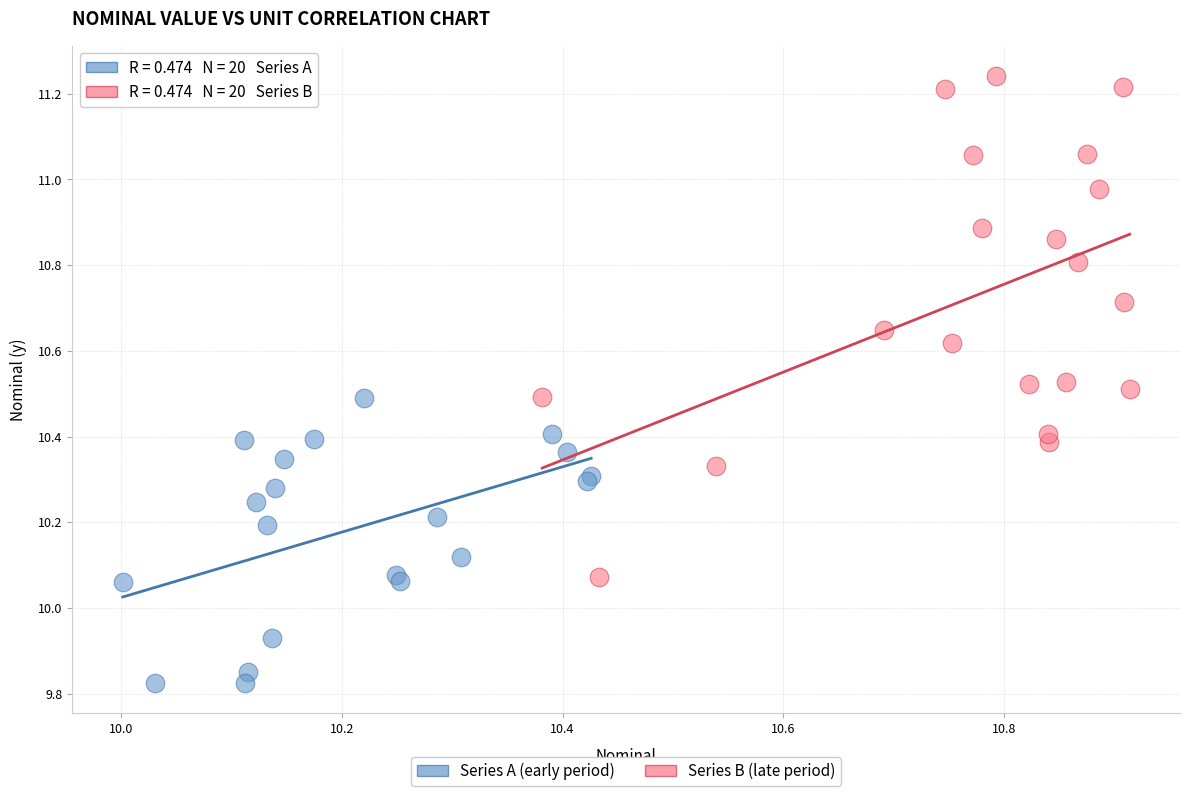

Which series has the largest Y range (max minus min)?

Series B (late period)